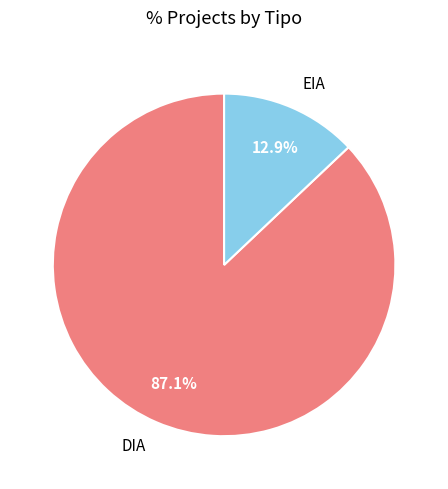

To the nearest percent, what portion does DIA represent?

87%